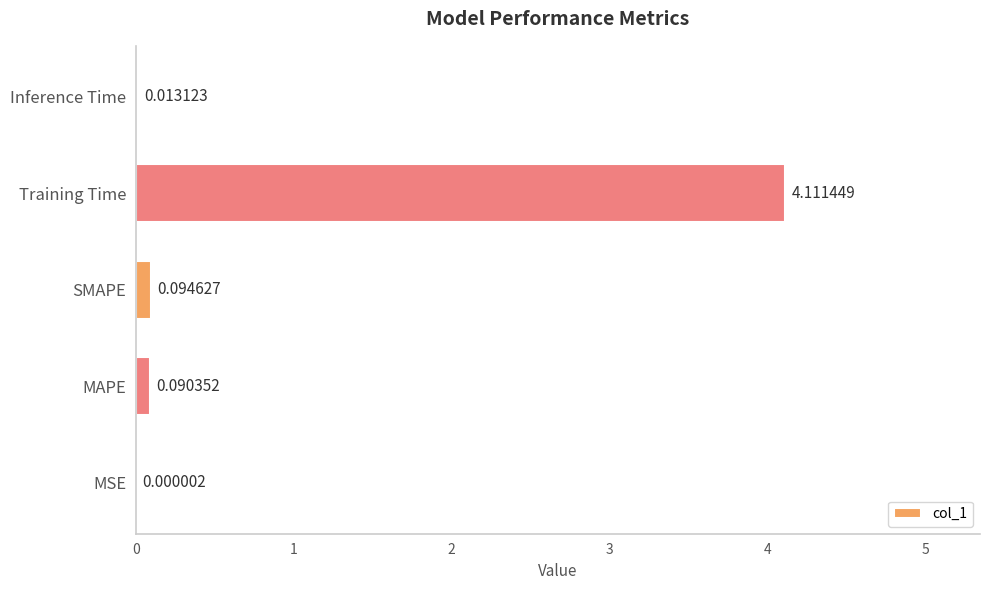

Are the bars horizontal?

Yes